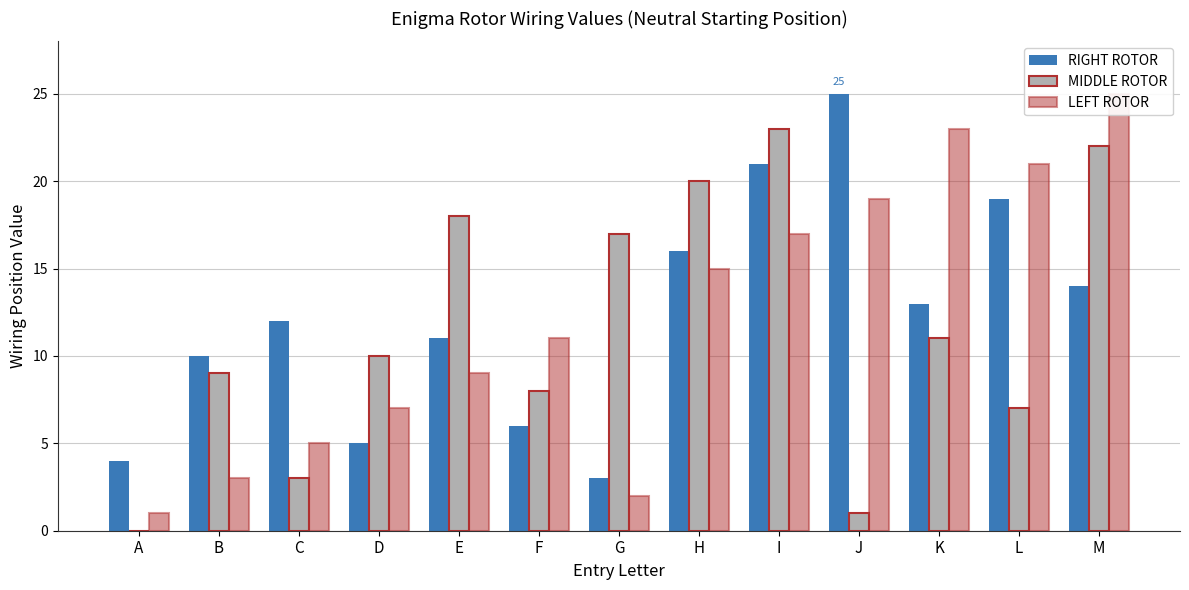

Reading left to right, list all the values displayed in this chart.

RIGHT ROTOR: 4	10	12	5	11	6	3	16	21	25	13	19	14
MIDDLE ROTOR: 0	9	3	10	18	8	17	20	23	1	11	7	22
LEFT ROTOR: 1	3	5	7	9	11	2	15	17	19	23	21	25